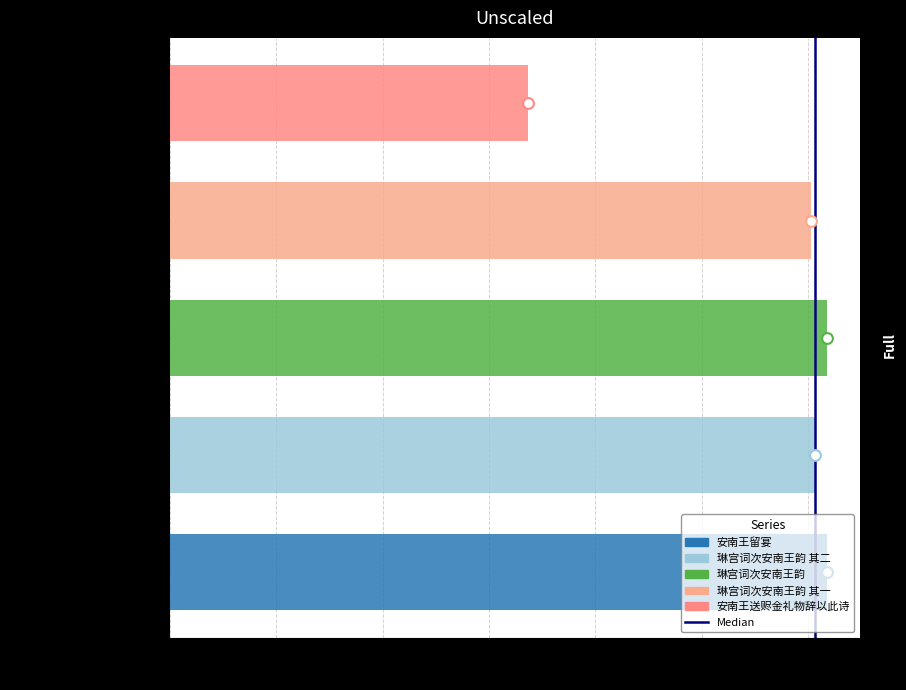

Which has a higher value, 0.0 or 0.2?

0.2